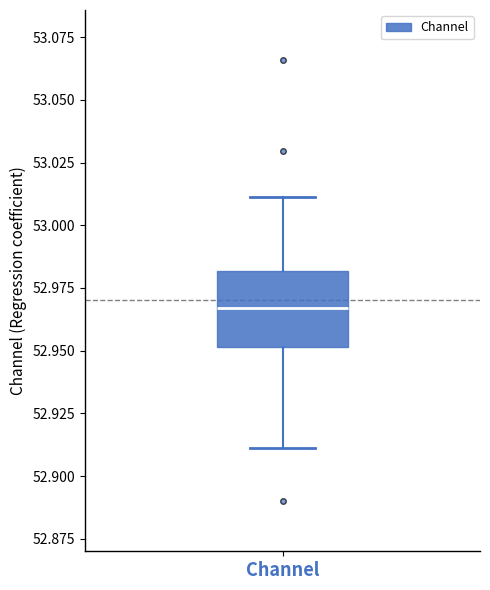

Read this box plot against the y-axis: the position of the median line, the range covered by the box, and the ends of both whiskers. The values are not printed on the chart, so give them approximately, as read against the axis.

median 52.965, box 52.950 to 52.980, whiskers 52.910 to 53.010